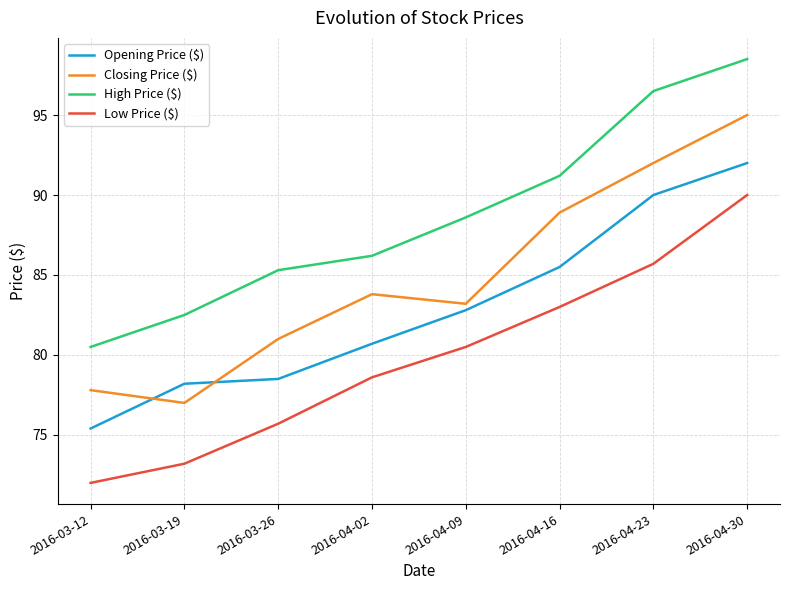

True or false: Opening Price ($) and High Price ($) cross at least once.

False